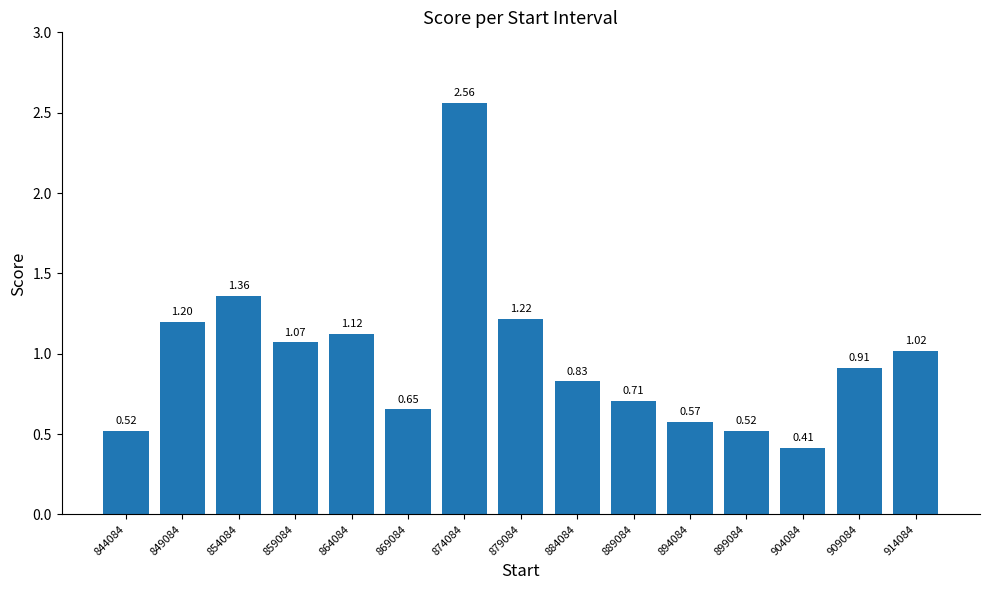

Is it true that the value at 904084 is 0.2?

False